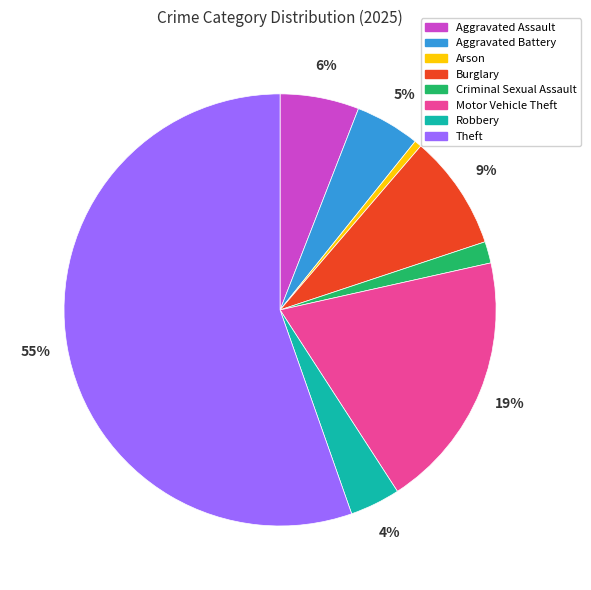

To the nearest percent, what is the average slice percentage?

12%